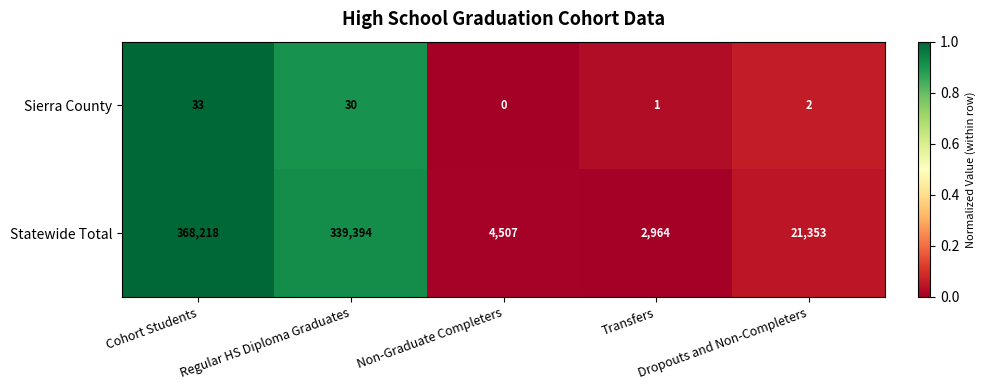

Rank the series by their average value, from highest to lowest.

Statewide Total, Sierra County